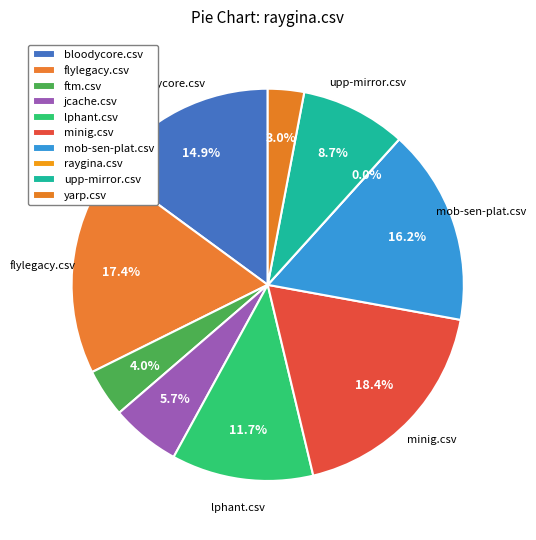

Is the sum of upp-mirror.csv and ftm.csv greater than half?

No